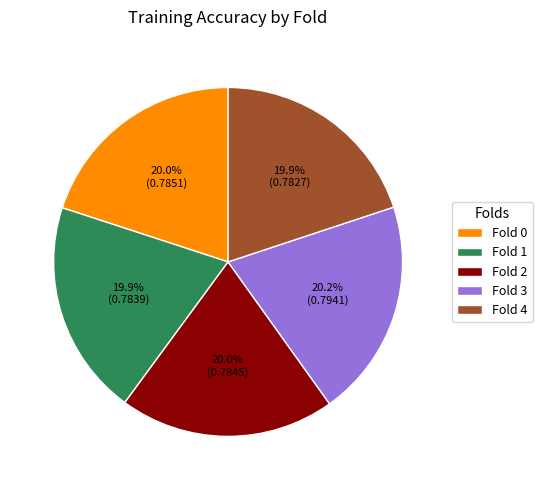

How much of the chart is everything except Fold 4?

80.1%